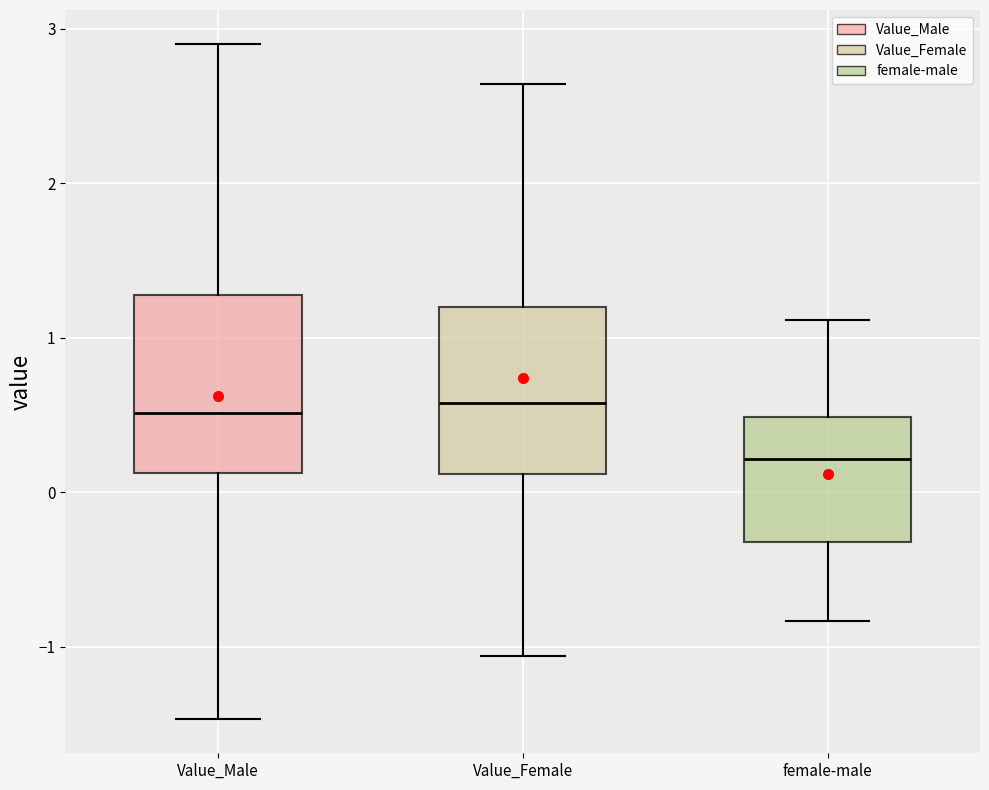

Reading left to right, transcribe this box plot: for each box, give where its median line is, the range the box spans, and where its two whiskers end, as read against the y-axis. The values are not printed on the chart, so give them approximately, as read against the axis.

Value_Male: median 0.5, box 0.1 to 1.3, whiskers -1.5 to 2.9
Value_Female: median 0.6, box 0.1 to 1.2, whiskers -1.1 to 2.6
female-male: median 0.2, box -0.3 to 0.5, whiskers -0.8 to 1.1